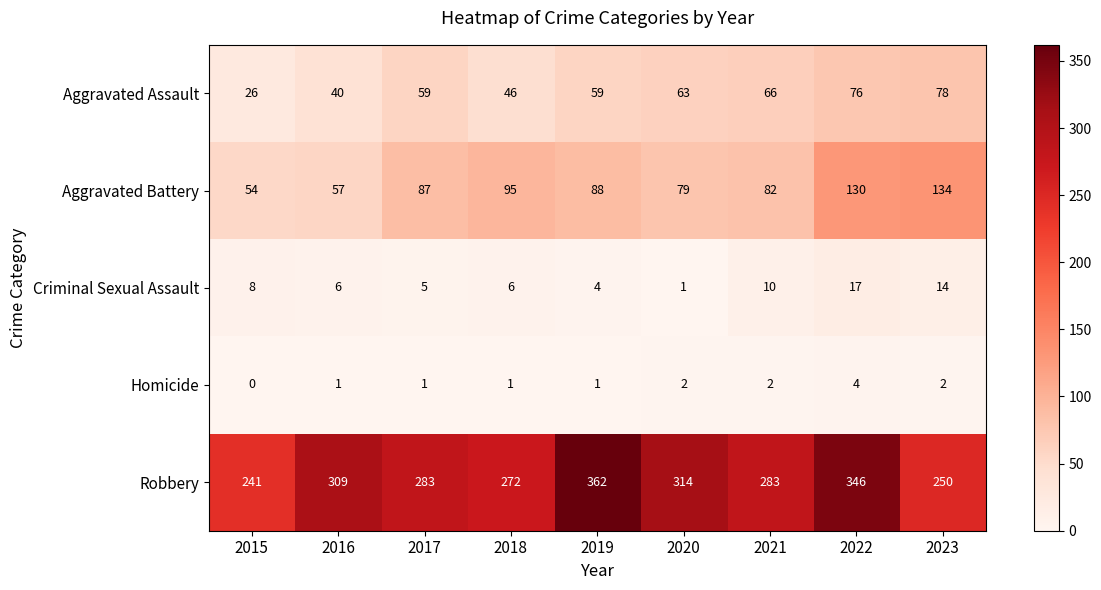

Between 2020 and 2021, which series saw the biggest shift?

Robbery